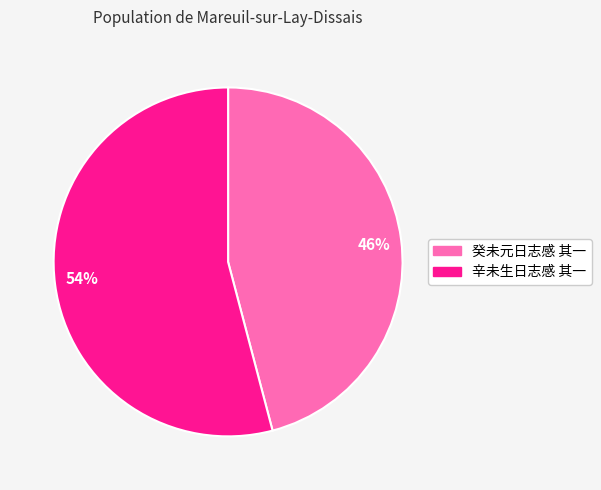

To the nearest percent, what is the difference between the 辛未生日志感 其一 and 癸未元日志感 其一 slice percentages?

8%